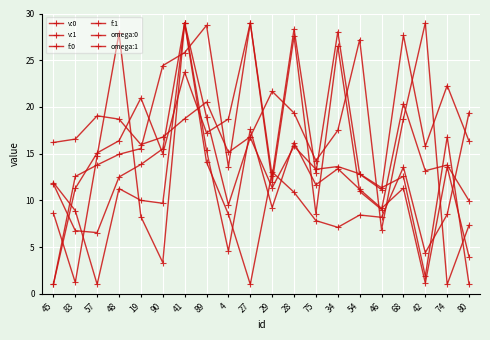

Is this an area chart (filled region under the line)?

No